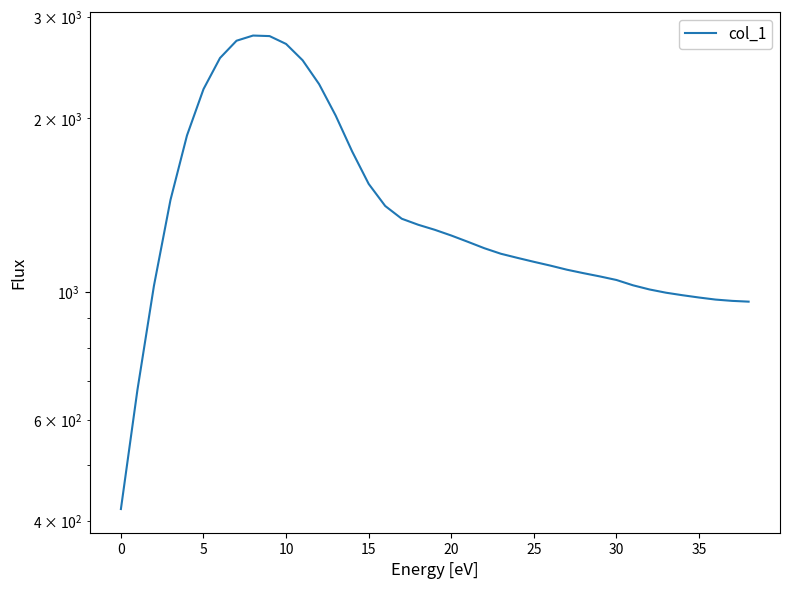

Approximately how many times larger is the value at 24 compared to 27?

1.0